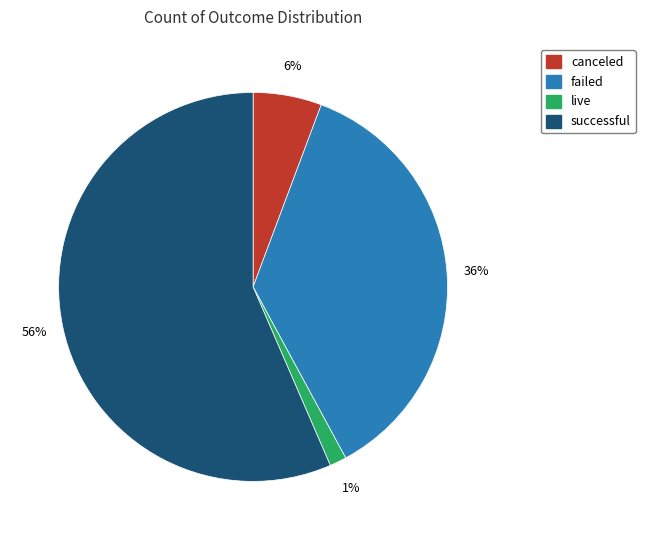

Is there any slice that represents more than half of the pie?

Yes